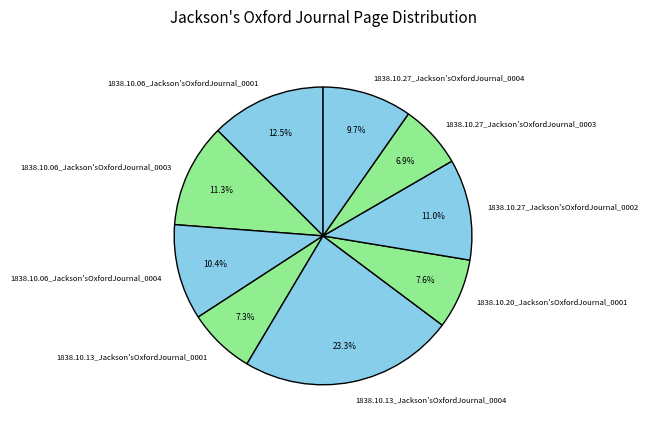

How many slices are in this pie chart?

9